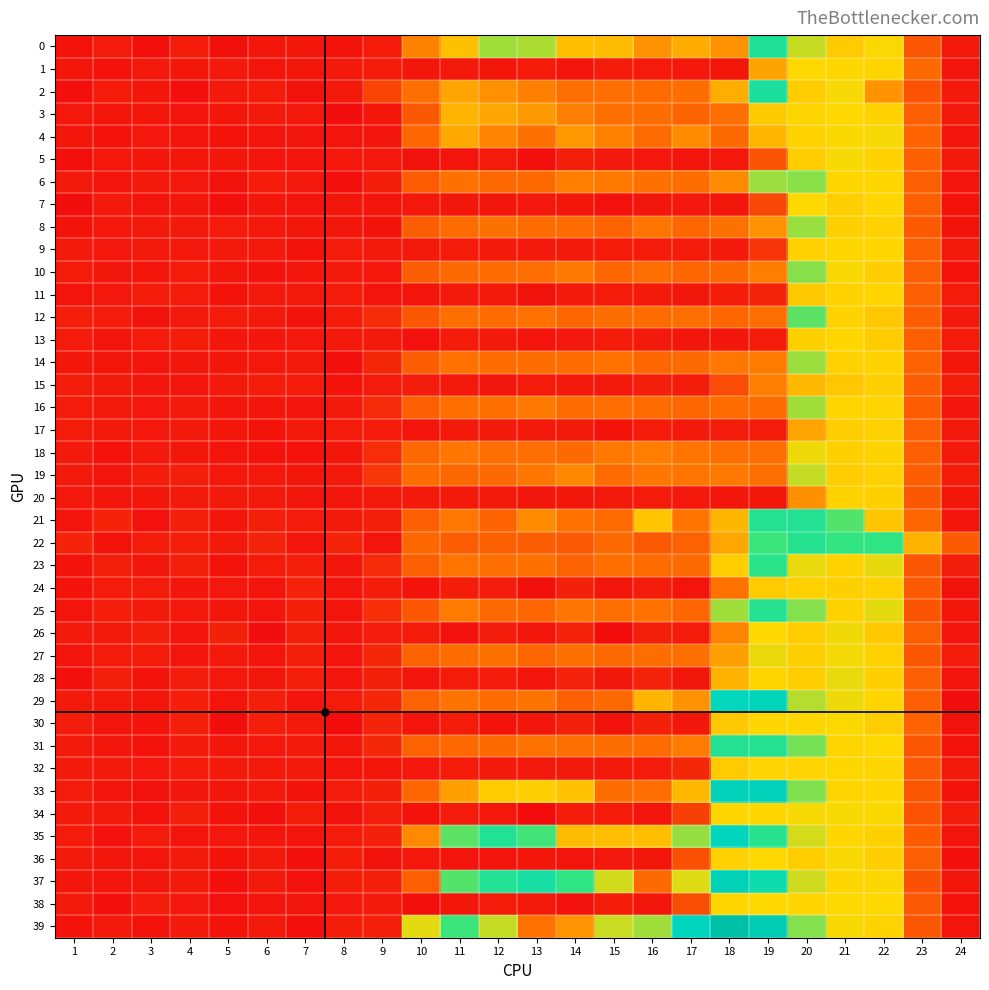

Reading left to right, what are all the values shown in this chart?

0: 1=0.3	2=0.3	3=0.2	4=0.3	5=0.2	6=0.3	7=0.3	8=0.3	9=0.3	10=1.3	11=1.8	12=2.3	13=2.2	14=1.8	15=1.8	16=1.5	17=1.6	18=1.5	19=2.8	20=2.2	21=1.9	22=2.0	23=0.9	24=0.3
1: 1=0.3	2=0.3	3=0.3	4=0.3	5=0.3	6=0.3	7=0.3	8=0.3	9=0.4	10=0.3	11=0.3	12=0.3	13=0.3	14=0.3	15=0.4	16=0.3	17=0.3	18=0.3	19=1.6	20=2.0	21=2.0	22=2.0	23=1.1	24=0.3
2: 1=0.2	2=0.4	3=0.3	4=0.2	5=0.3	6=0.4	7=0.3	8=0.3	9=0.8	10=1.2	11=1.6	12=1.4	13=1.3	14=1.2	15=1.2	16=1.1	17=1.2	18=1.7	19=2.9	20=1.9	21=2.0	22=1.5	23=0.9	24=0.3
3: 1=0.3	2=0.3	3=0.3	4=0.3	5=0.3	6=0.3	7=0.3	8=0.2	9=0.3	10=0.9	11=1.7	12=1.6	13=1.5	14=1.3	15=1.2	16=1.2	17=1.1	18=1.2	19=1.9	20=2.0	21=2.0	22=2.0	23=1.0	24=0.3
4: 1=0.3	2=0.3	3=0.3	4=0.3	5=0.3	6=0.3	7=0.3	8=0.3	9=0.3	10=1.1	11=1.6	12=1.4	13=1.2	14=1.5	15=1.3	16=1.1	17=1.4	18=1.1	19=1.7	20=2.0	21=2.0	22=2.0	23=1.1	24=0.3
5: 1=0.2	2=0.3	3=0.3	4=0.3	5=0.3	6=0.3	7=0.3	8=0.3	9=0.3	10=0.3	11=0.3	12=0.3	13=0.2	14=0.4	15=0.3	16=0.3	17=0.3	18=0.3	19=0.9	20=1.9	21=2.0	22=2.0	23=1.0	24=0.3
6: 1=0.3	2=0.3	3=0.3	4=0.3	5=0.3	6=0.3	7=0.3	8=0.2	9=0.4	10=1.0	11=1.2	12=1.1	13=1.1	14=1.3	15=1.3	16=1.2	17=1.1	18=1.4	19=2.3	20=2.3	21=2.0	22=2.0	23=1.0	24=0.3
7: 1=0.2	2=0.3	3=0.3	4=0.3	5=0.2	6=0.3	7=0.3	8=0.3	9=0.3	10=0.3	11=0.3	12=0.3	13=0.3	14=0.3	15=0.3	16=0.3	17=0.3	18=0.3	19=0.8	20=2.0	21=1.9	22=2.0	23=1.0	24=0.3
8: 1=0.3	2=0.3	3=0.3	4=0.3	5=0.3	6=0.3	7=0.3	8=0.3	9=0.3	10=1.0	11=1.1	12=1.2	13=1.1	14=1.1	15=1.1	16=1.2	17=1.1	18=1.2	19=1.5	20=2.3	21=1.9	22=1.9	23=1.0	24=0.3
9: 1=0.3	2=0.3	3=0.3	4=0.3	5=0.3	6=0.3	7=0.3	8=0.4	9=0.3	10=0.3	11=0.3	12=0.3	13=0.3	14=0.3	15=0.3	16=0.3	17=0.3	18=0.3	19=0.6	20=1.9	21=2.0	22=2.0	23=1.0	24=0.3
10: 1=0.4	2=0.3	3=0.3	4=0.3	5=0.3	6=0.3	7=0.3	8=0.3	9=0.3	10=1.0	11=1.1	12=1.1	13=1.2	14=1.2	15=1.1	16=1.1	17=1.1	18=1.1	19=1.3	20=2.3	21=2.0	22=1.9	23=1.0	24=0.3
11: 1=0.3	2=0.3	3=0.3	4=0.3	5=0.3	6=0.3	7=0.3	8=0.4	9=0.3	10=0.3	11=0.3	12=0.3	13=0.3	14=0.3	15=0.4	16=0.3	17=0.3	18=0.4	19=0.4	20=1.9	21=2.0	22=2.0	23=1.0	24=0.3
12: 1=0.4	2=0.3	3=0.3	4=0.3	5=0.3	6=0.3	7=0.3	8=0.4	9=0.5	10=0.9	11=1.2	12=1.1	13=1.2	14=1.1	15=1.1	16=1.1	17=1.2	18=1.1	19=1.2	20=2.5	21=2.0	22=1.9	23=1.0	24=0.3
13: 1=0.3	2=0.3	3=0.4	4=0.4	5=0.3	6=0.3	7=0.3	8=0.3	9=0.3	10=0.3	11=0.3	12=0.3	13=0.3	14=0.3	15=0.4	16=0.3	17=0.3	18=0.3	19=0.4	20=1.9	21=2.0	22=1.9	23=1.0	24=0.3
14: 1=0.3	2=0.3	3=0.3	4=0.3	5=0.3	6=0.3	7=0.3	8=0.2	9=0.5	10=1.0	11=1.2	12=1.1	13=1.1	14=1.1	15=1.2	16=1.1	17=1.1	18=1.2	19=1.3	20=2.3	21=1.9	22=2.0	23=1.0	24=0.3
15: 1=0.4	2=0.3	3=0.3	4=0.3	5=0.3	6=0.4	7=0.4	8=0.3	9=0.3	10=0.4	11=0.3	12=0.3	13=0.4	14=0.3	15=0.3	16=0.4	17=0.4	18=0.8	19=1.3	20=1.8	21=1.9	22=1.9	23=1.0	24=0.3
16: 1=0.3	2=0.3	3=0.3	4=0.3	5=0.3	6=0.3	7=0.3	8=0.3	9=0.5	10=1.0	11=1.2	12=1.2	13=1.2	14=1.1	15=1.2	16=1.1	17=1.1	18=1.1	19=1.1	20=2.3	21=2.0	22=2.0	23=1.0	24=0.3
17: 1=0.3	2=0.3	3=0.3	4=0.3	5=0.3	6=0.3	7=0.3	8=0.3	9=0.4	10=0.3	11=0.3	12=0.3	13=0.3	14=0.3	15=0.3	16=0.3	17=0.3	18=0.4	19=0.3	20=1.6	21=1.9	22=1.9	23=1.0	24=0.3
18: 1=0.3	2=0.3	3=0.3	4=0.3	5=0.3	6=0.3	7=0.3	8=0.3	9=0.5	10=1.1	11=1.2	12=1.2	13=1.2	14=1.1	15=1.3	16=1.3	17=1.2	18=1.2	19=1.2	20=2.0	21=1.9	22=2.0	23=1.0	24=0.3
19: 1=0.3	2=0.3	3=0.4	4=0.4	5=0.3	6=0.3	7=0.3	8=0.3	9=0.6	10=1.1	11=1.1	12=1.1	13=1.2	14=1.4	15=1.1	16=1.2	17=1.2	18=1.2	19=1.2	20=2.2	21=1.9	22=1.9	23=1.0	24=0.3
20: 1=0.3	2=0.3	3=0.3	4=0.3	5=0.3	6=0.3	7=0.3	8=0.3	9=0.3	10=0.3	11=0.3	12=0.3	13=0.3	14=0.3	15=0.3	16=0.3	17=0.3	18=0.3	19=0.3	20=1.4	21=2.0	22=1.9	23=0.9	24=0.3
21: 1=0.3	2=0.4	3=0.3	4=0.4	5=0.3	6=0.4	7=0.3	8=0.3	9=0.4	10=1.0	11=1.2	12=1.1	13=1.4	14=1.2	15=1.1	16=1.9	17=1.2	18=1.7	19=2.8	20=2.8	21=2.5	22=1.8	23=1.1	24=0.3
22: 1=0.4	2=0.3	3=0.3	4=0.4	5=0.3	6=0.4	7=0.3	8=0.4	9=0.3	10=1.1	11=1.0	12=1.0	13=1.0	14=1.0	15=1.1	16=1.0	17=1.0	18=1.6	19=2.6	20=2.7	21=2.6	22=2.6	23=1.7	24=1.0
23: 1=0.3	2=0.4	3=0.3	4=0.4	5=0.3	6=0.4	7=0.4	8=0.3	9=0.5	10=1.0	11=1.2	12=1.2	13=1.2	14=1.0	15=1.2	16=1.1	17=1.1	18=1.9	19=2.7	20=2.1	21=2.0	22=2.1	23=0.9	24=0.4
24: 1=0.3	2=0.3	3=0.4	4=0.3	5=0.3	6=0.3	7=0.4	8=0.3	9=0.4	10=0.3	11=0.4	12=0.4	13=0.2	14=0.4	15=0.3	16=0.4	17=0.3	18=1.2	19=1.9	20=1.9	21=1.9	22=1.9	23=1.0	24=0.3
25: 1=0.3	2=0.4	3=0.3	4=0.3	5=0.3	6=0.3	7=0.4	8=0.3	9=0.5	10=0.9	11=1.3	12=1.1	13=1.1	14=1.2	15=1.2	16=1.2	17=1.1	18=2.3	19=2.8	20=2.4	21=2.0	22=2.1	23=0.9	24=0.3
26: 1=0.3	2=0.3	3=0.4	4=0.3	5=0.4	6=0.2	7=0.4	8=0.3	9=0.3	10=0.3	11=0.3	12=0.4	13=0.3	14=0.4	15=0.2	16=0.4	17=0.3	18=1.3	19=2.0	20=1.9	21=2.0	22=1.9	23=1.0	24=0.3
27: 1=0.3	2=0.3	3=0.3	4=0.3	5=0.3	6=0.3	7=0.4	8=0.3	9=0.5	10=1.0	11=1.1	12=1.2	13=1.1	14=1.2	15=1.1	16=1.1	17=1.2	18=1.6	19=2.1	20=1.9	21=2.0	22=1.9	23=0.9	24=0.4
28: 1=0.2	2=0.4	3=0.3	4=0.4	5=0.3	6=0.3	7=0.4	8=0.3	9=0.4	10=0.3	11=0.4	12=0.3	13=0.3	14=0.4	15=0.3	16=0.4	17=0.3	18=1.7	19=2.0	20=1.9	21=2.1	22=1.9	23=1.0	24=0.3
29: 1=0.3	2=0.3	3=0.3	4=0.4	5=0.3	6=0.4	7=0.3	8=0.4	9=0.5	10=1.0	11=1.2	12=1.1	13=1.2	14=1.0	15=1.1	16=1.7	17=1.5	18=3.2	19=3.3	20=2.2	21=2.0	22=2.0	23=1.0	24=0.2
30: 1=0.4	2=0.3	3=0.3	4=0.4	5=0.2	6=0.4	7=0.3	8=0.2	9=0.4	10=0.3	11=0.3	12=0.3	13=0.3	14=0.4	15=0.3	16=0.4	17=0.3	18=1.9	19=2.0	20=2.0	21=2.0	22=1.9	23=1.1	24=0.3
31: 1=0.3	2=0.3	3=0.3	4=0.3	5=0.3	6=0.3	7=0.3	8=0.3	9=0.5	10=1.0	11=1.1	12=1.1	13=1.2	14=1.2	15=1.2	16=1.1	17=1.3	18=2.8	19=2.8	20=2.4	21=2.0	22=2.0	23=0.9	24=0.3
32: 1=0.3	2=0.3	3=0.3	4=0.3	5=0.3	6=0.3	7=0.3	8=0.3	9=0.3	10=0.3	11=0.3	12=0.3	13=0.3	14=0.3	15=0.3	16=0.3	17=0.5	18=1.9	19=2.0	20=2.0	21=2.0	22=2.0	23=1.0	24=0.3
33: 1=0.3	2=0.3	3=0.3	4=0.3	5=0.3	6=0.3	7=0.3	8=0.4	9=0.4	10=1.1	11=1.6	12=1.9	13=1.9	14=1.8	15=1.2	16=1.2	17=1.7	18=3.5	19=3.5	20=2.4	21=2.0	22=2.0	23=0.9	24=0.3
34: 1=0.3	2=0.3	3=0.3	4=0.4	5=0.3	6=0.2	7=0.4	8=0.3	9=0.4	10=0.3	11=0.3	12=0.3	13=0.2	14=0.3	15=0.3	16=0.3	17=0.7	18=2.0	19=2.0	20=2.0	21=2.0	22=2.0	23=0.9	24=0.4
35: 1=0.4	2=0.3	3=0.3	4=0.3	5=0.3	6=0.3	7=0.3	8=0.3	9=0.4	10=1.4	11=2.5	12=2.8	13=2.6	14=1.8	15=1.8	16=1.8	17=2.3	18=3.3	19=2.8	20=2.1	21=2.0	22=1.9	23=1.0	24=0.3
36: 1=0.3	2=0.3	3=0.3	4=0.3	5=0.3	6=0.3	7=0.2	8=0.4	9=0.3	10=0.3	11=0.3	12=0.3	13=0.3	14=0.3	15=0.3	16=0.3	17=0.9	18=1.9	19=2.0	20=1.9	21=2.0	22=1.9	23=1.0	24=0.2
37: 1=0.3	2=0.3	3=0.3	4=0.3	5=0.2	6=0.3	7=0.2	8=0.4	9=0.4	10=1.0	11=2.5	12=2.8	13=2.9	14=2.6	15=2.1	16=1.1	17=2.1	18=3.5	19=3.0	20=2.1	21=2.0	22=2.0	23=0.9	24=0.3
38: 1=0.3	2=0.2	3=0.4	4=0.3	5=0.3	6=0.3	7=0.3	8=0.3	9=0.3	10=0.2	11=0.3	12=0.4	13=0.3	14=0.2	15=0.4	16=0.3	17=0.8	18=2.0	19=2.0	20=2.0	21=2.0	22=2.0	23=1.0	24=0.3
39: 1=0.3	2=0.3	3=0.3	4=0.3	5=0.3	6=0.3	7=0.2	8=0.4	9=0.4	10=2.1	11=2.6	12=2.2	13=1.2	14=1.5	15=2.2	16=2.3	17=3.3	18=4.1	19=3.6	20=2.4	21=2.0	22=2.0	23=0.9	24=0.3